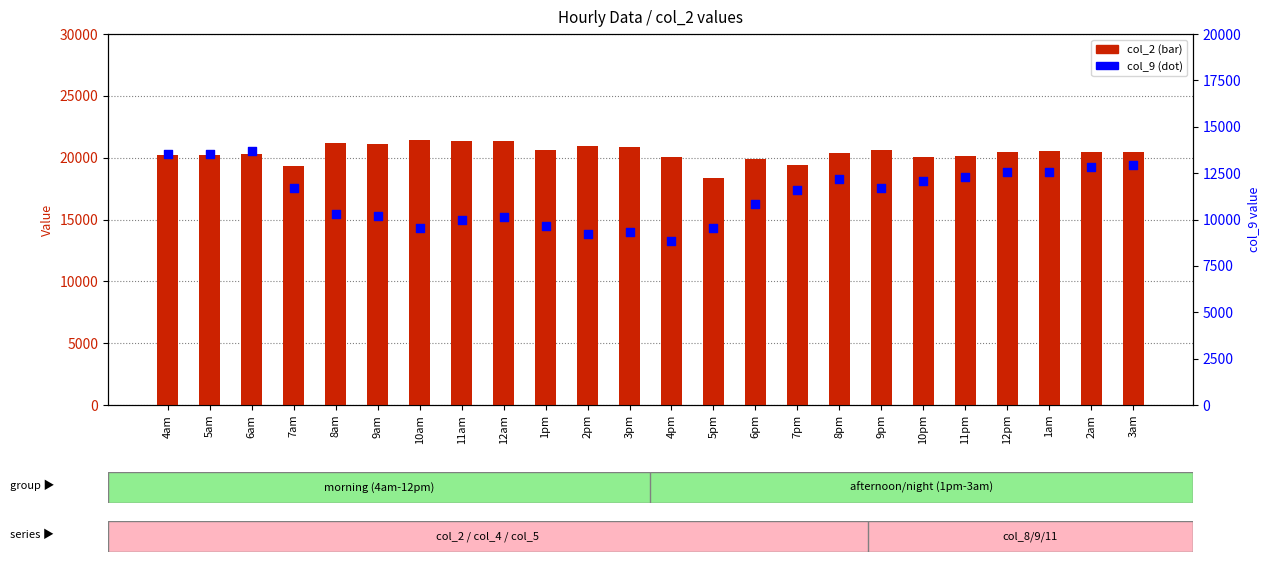

Which series has the largest total across all categories?

col_2